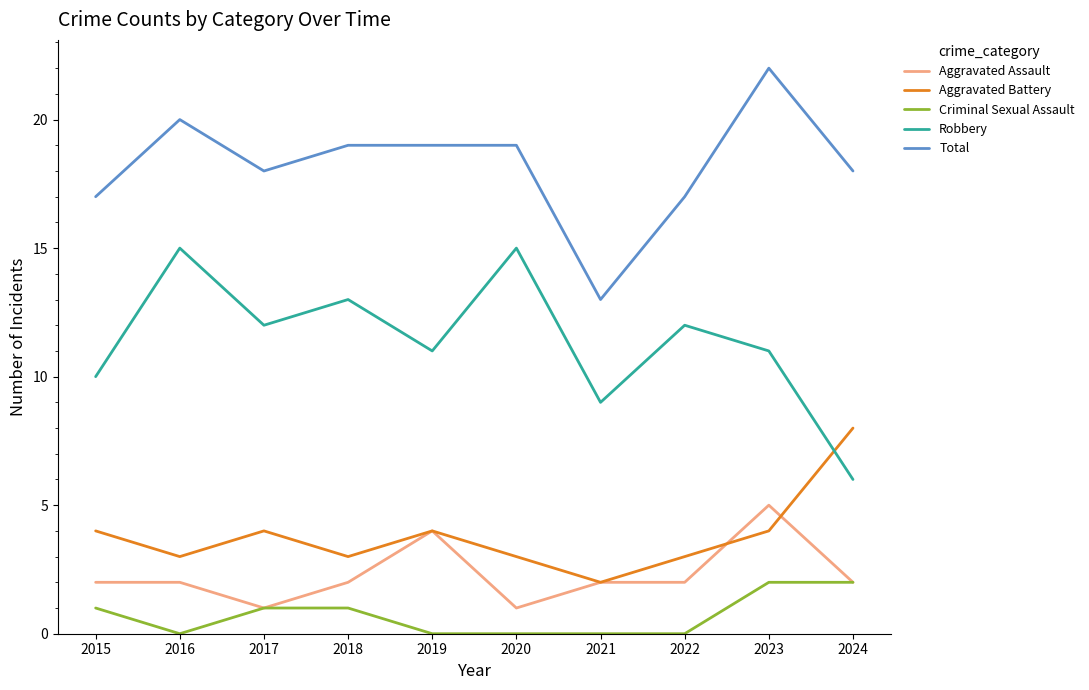

List the series in order of their peak value, highest first.

Total, Robbery, Aggravated Battery, Aggravated Assault, Criminal Sexual Assault